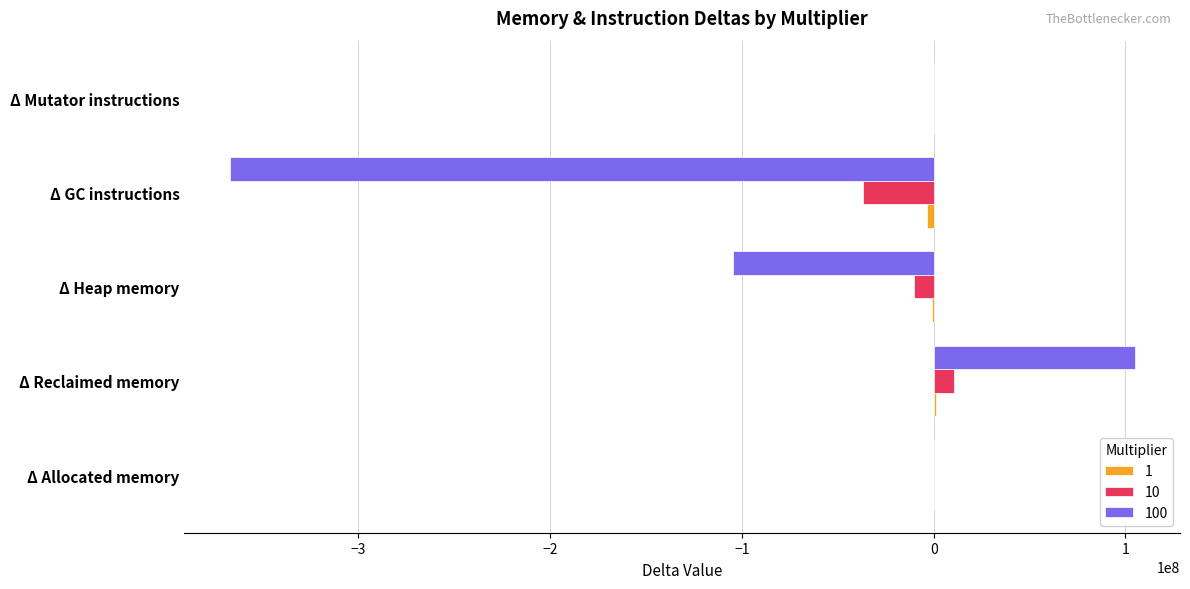

At which category is the sum across all series the highest?

Δ Reclaimed memory